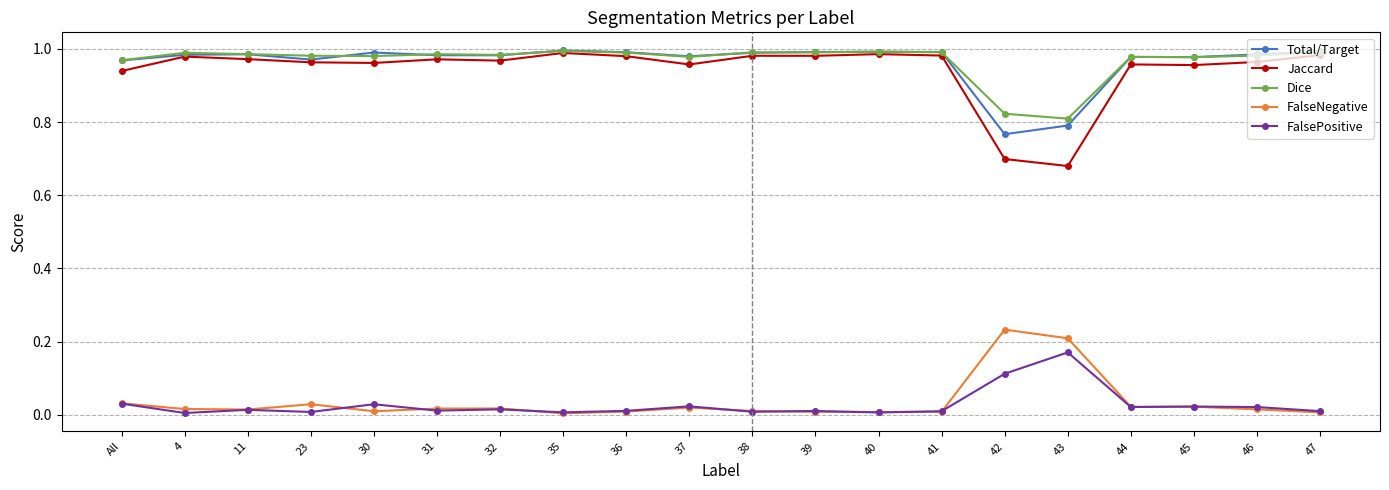

Which series has the largest range (max minus min)?

Jaccard